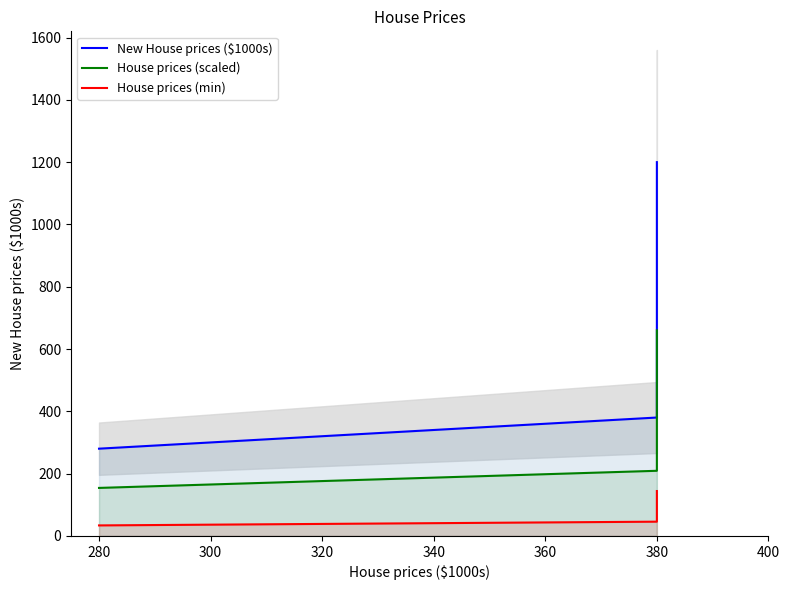

What are all the series names shown in the legend?

New House prices ($1000s), House prices (scaled), House prices (min)